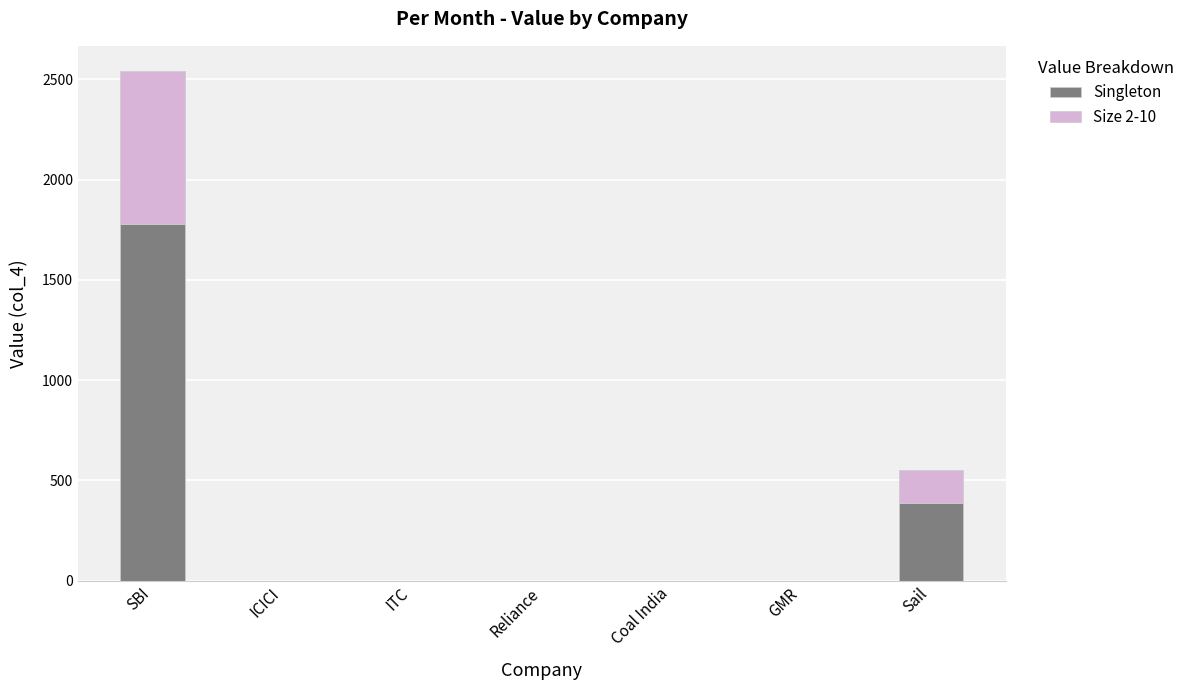

At which category is the sum across all series the highest?

SBI